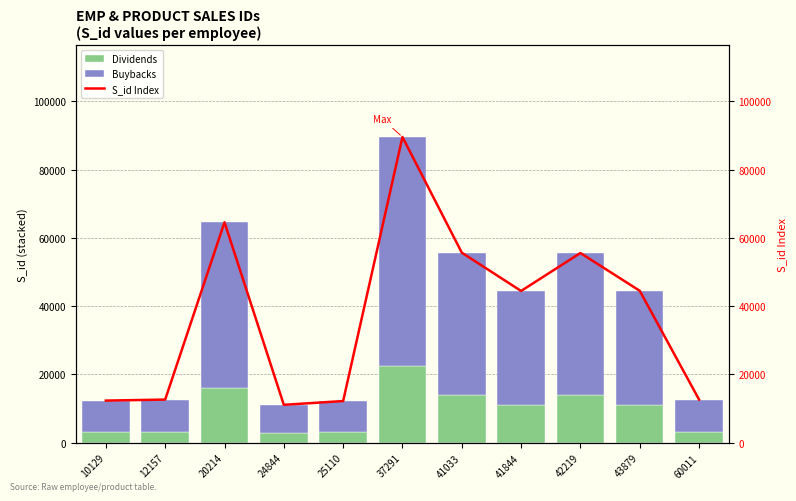

Which label corresponds to the largest value in the chart?

37291